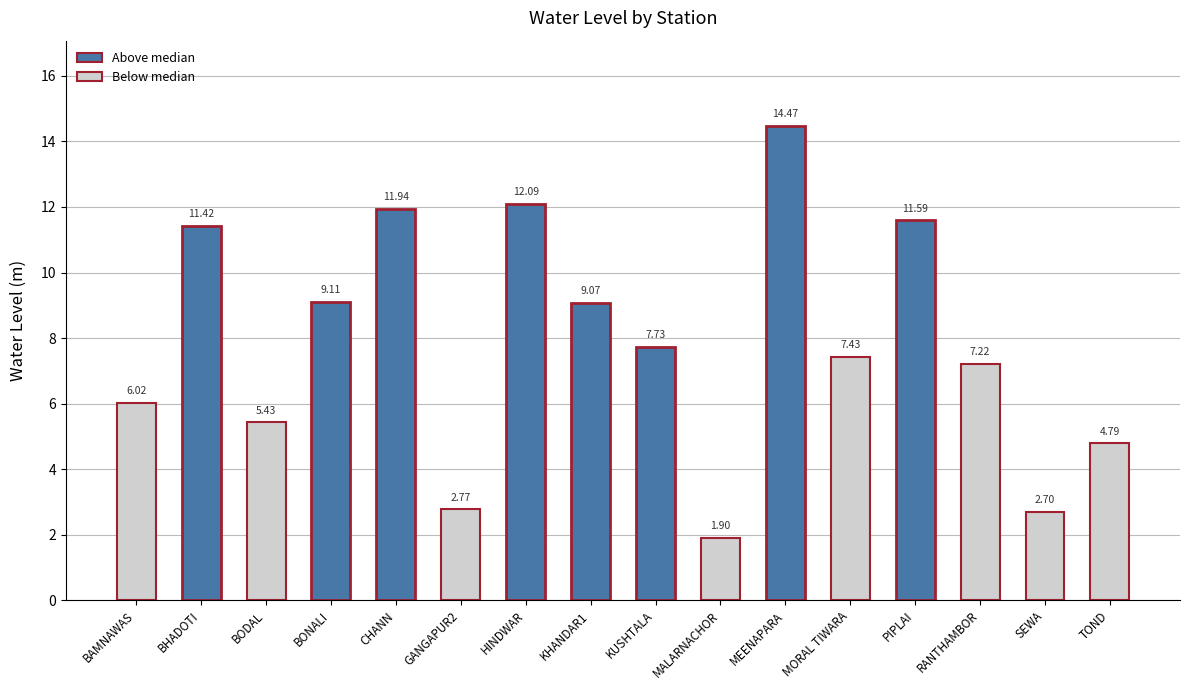

What is the maximum value shown in the chart?

14.5